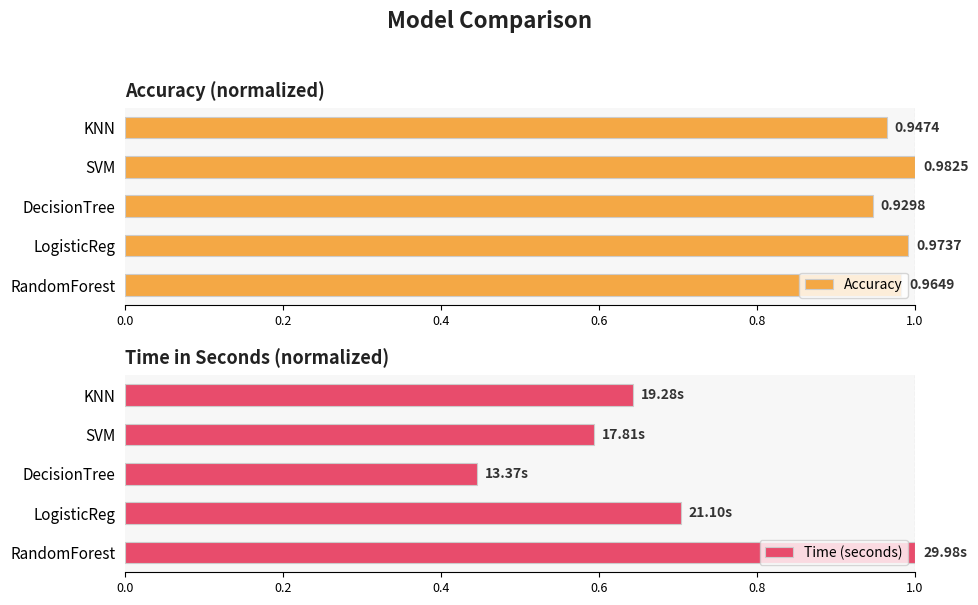

Is it true that Time (seconds) equals 0.2 at LogisticReg?

False